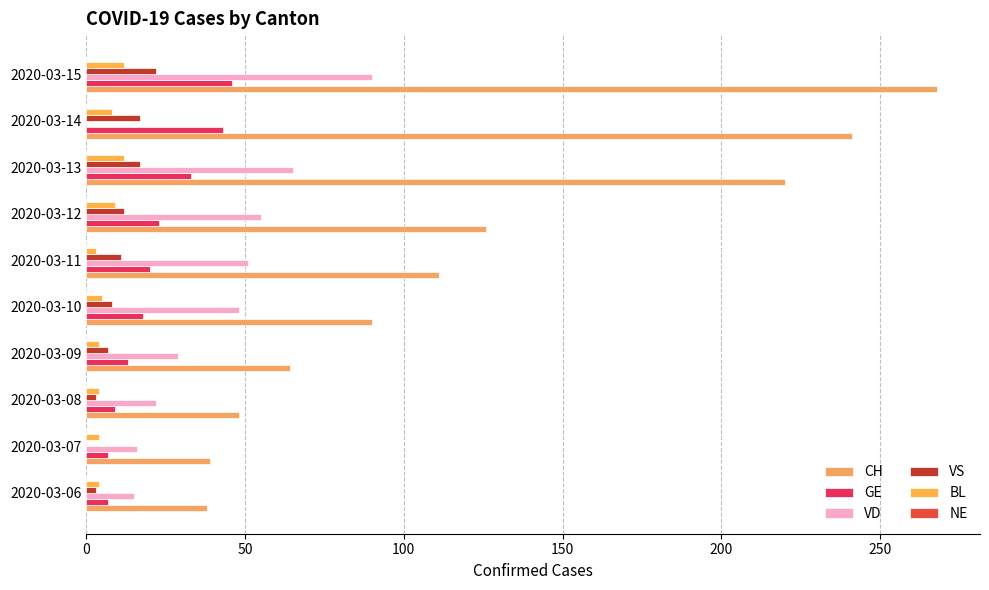

How many positive values does the VD series have?

9